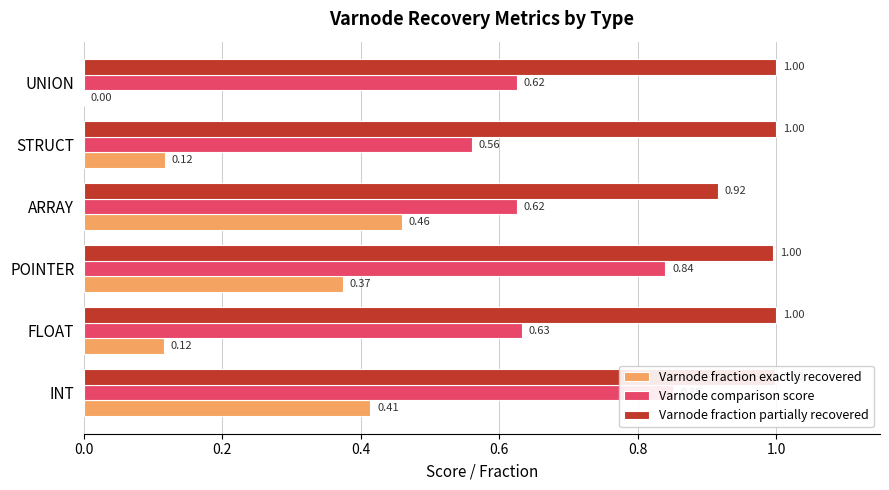

What is the difference between the maximum and minimum values in the Varnode fraction exactly recovered series?

0.5